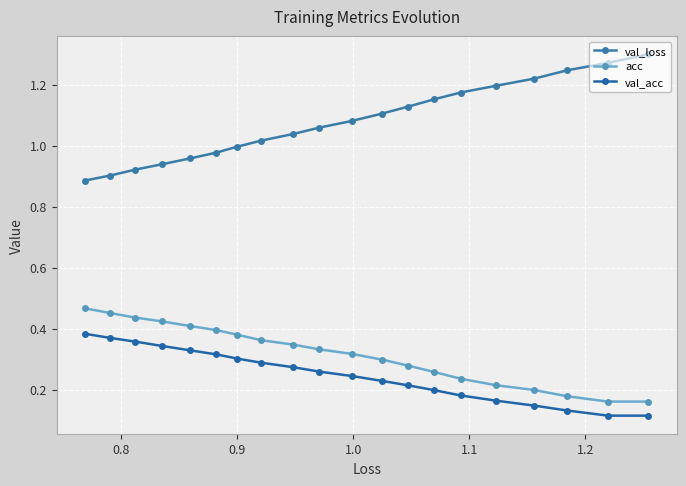

What is the smallest value displayed?

0.1